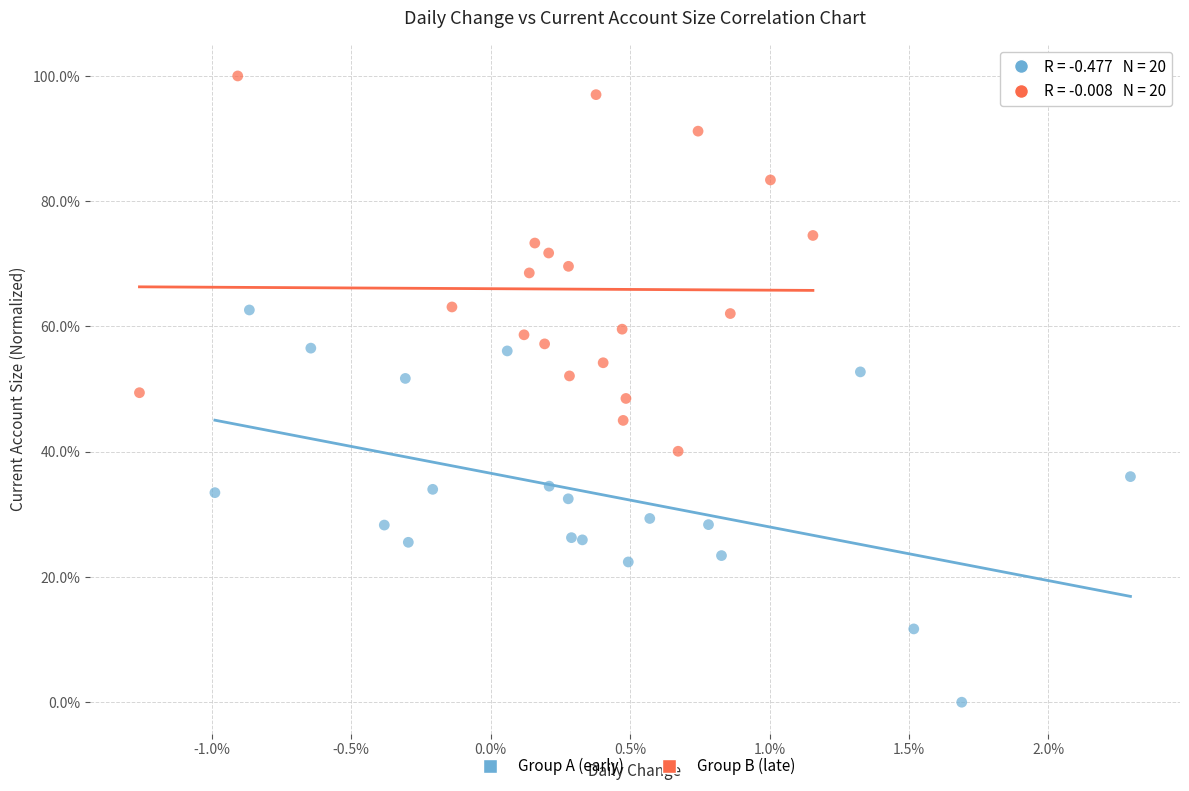

What are all the series names shown in the legend?

Group A (early), Group B (late)